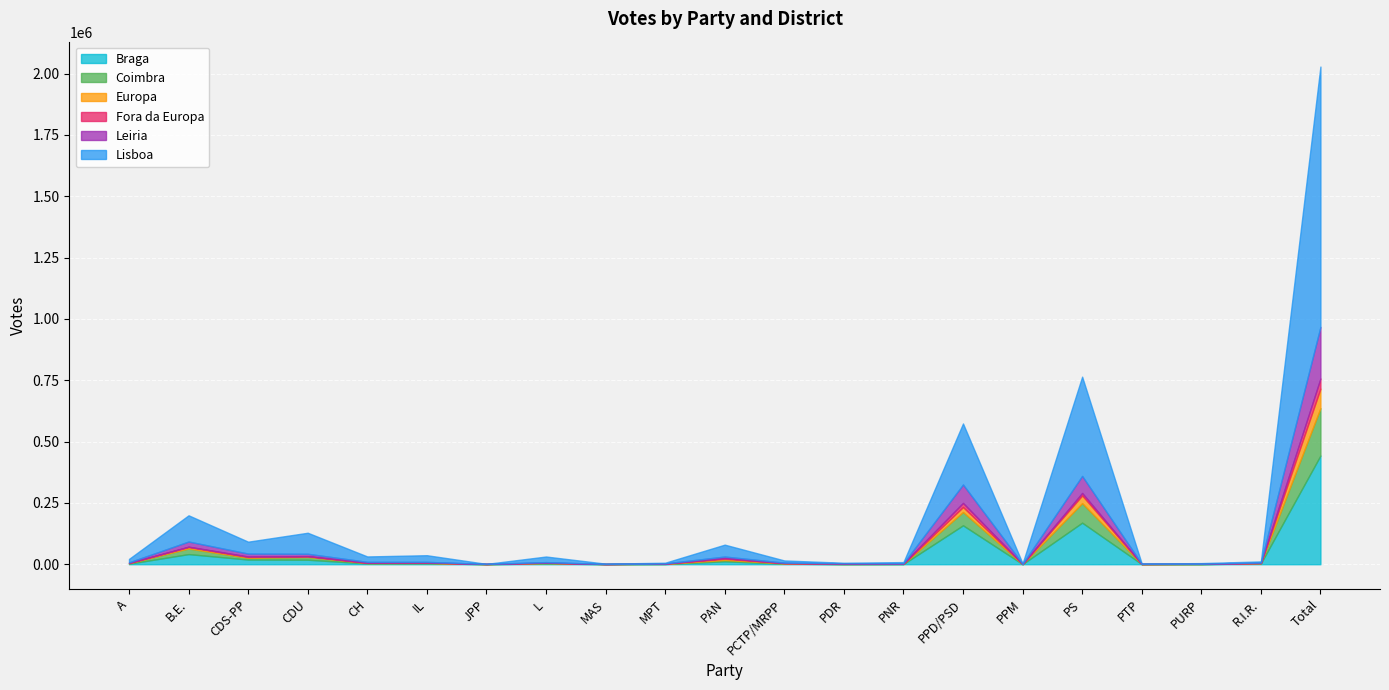

Between which two adjacent categories do Europa and Coimbra first intersect?

IL and JPP